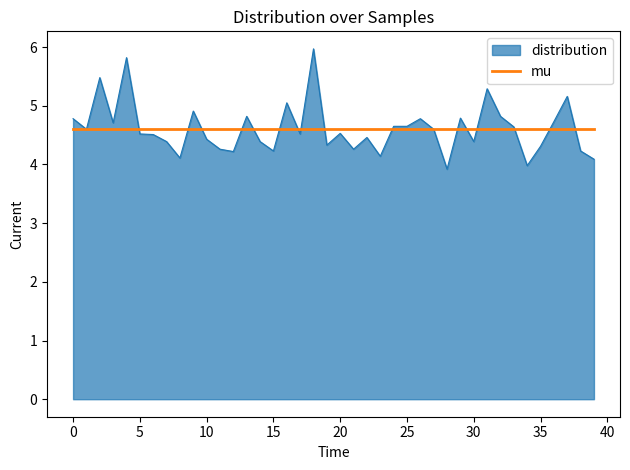

What is the greatest value displayed?

6.0